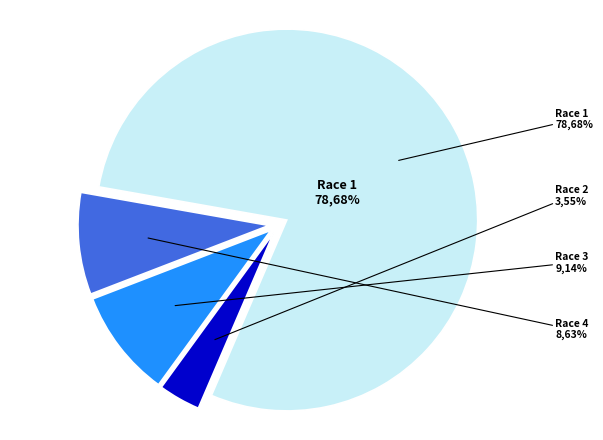

To the nearest percent, what is the average slice percentage?

25%